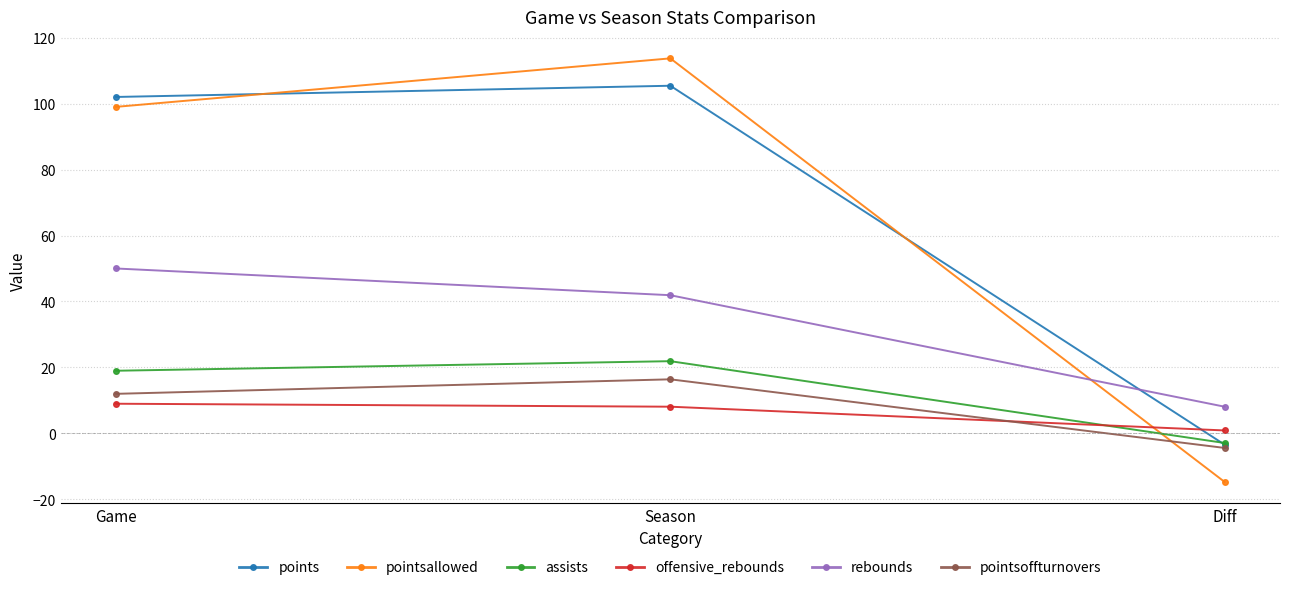

What position from the right is Season?

2